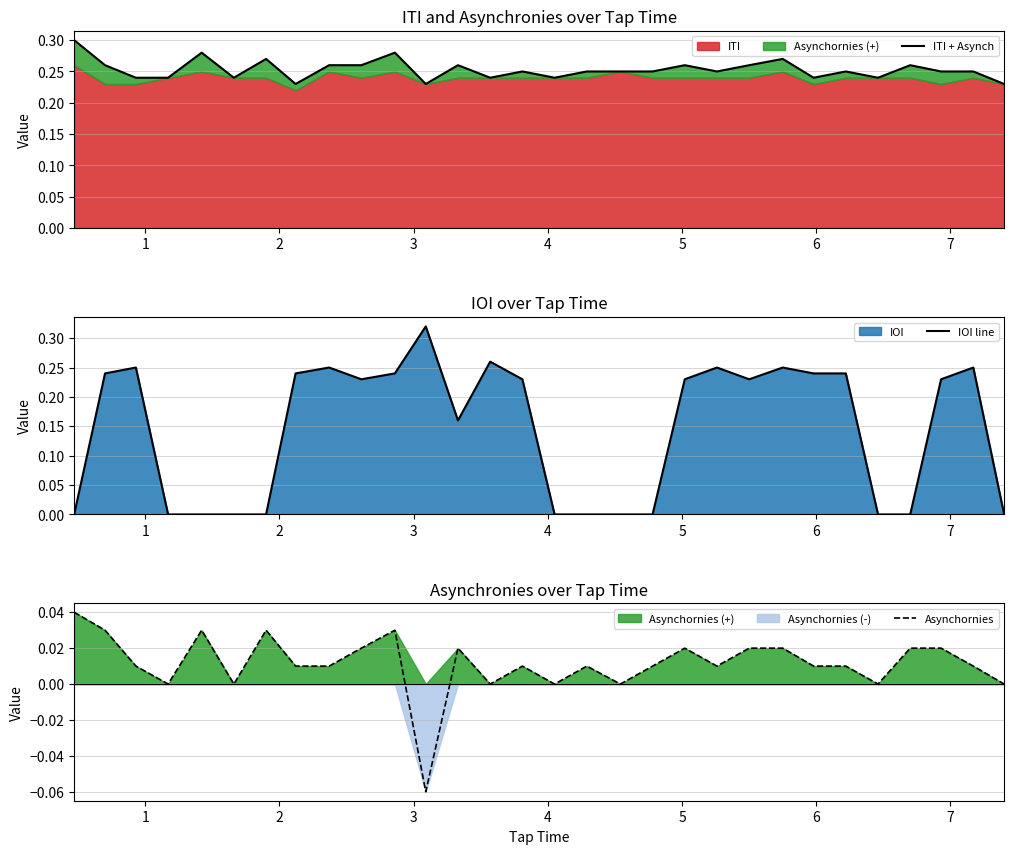

At which category does IOI line reach its first local peak?

2